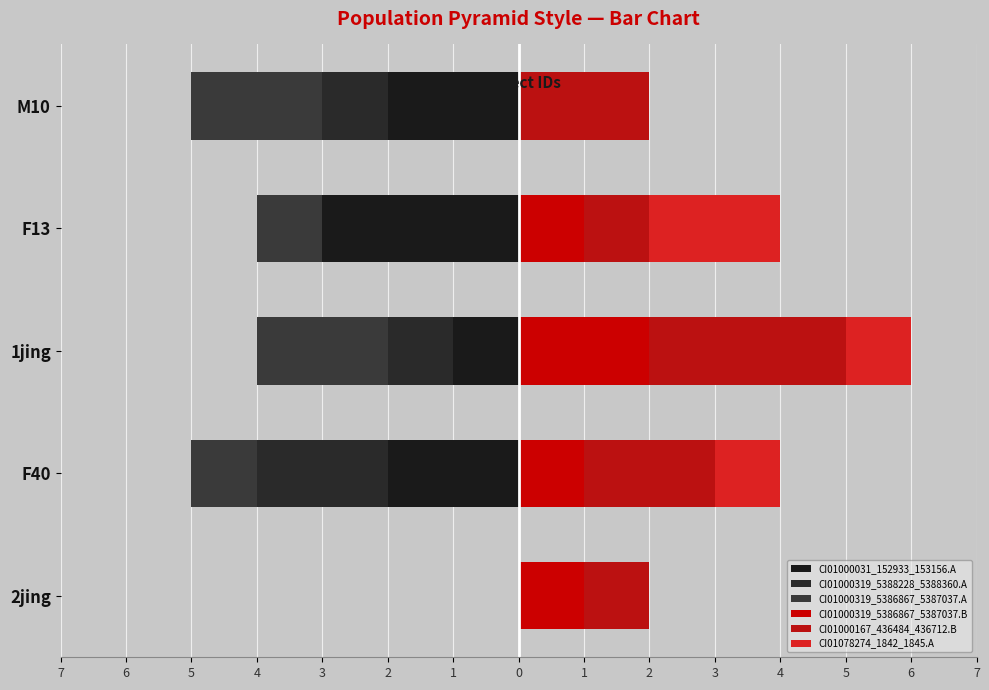

Does the chart contain any negative values?

Yes